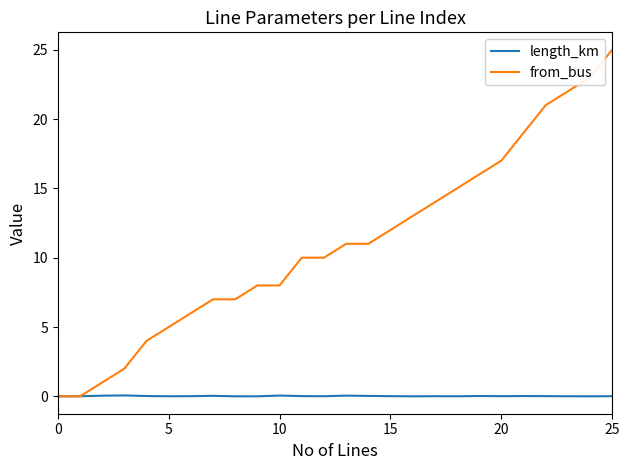

Which series has the largest range (max minus min)?

from_bus